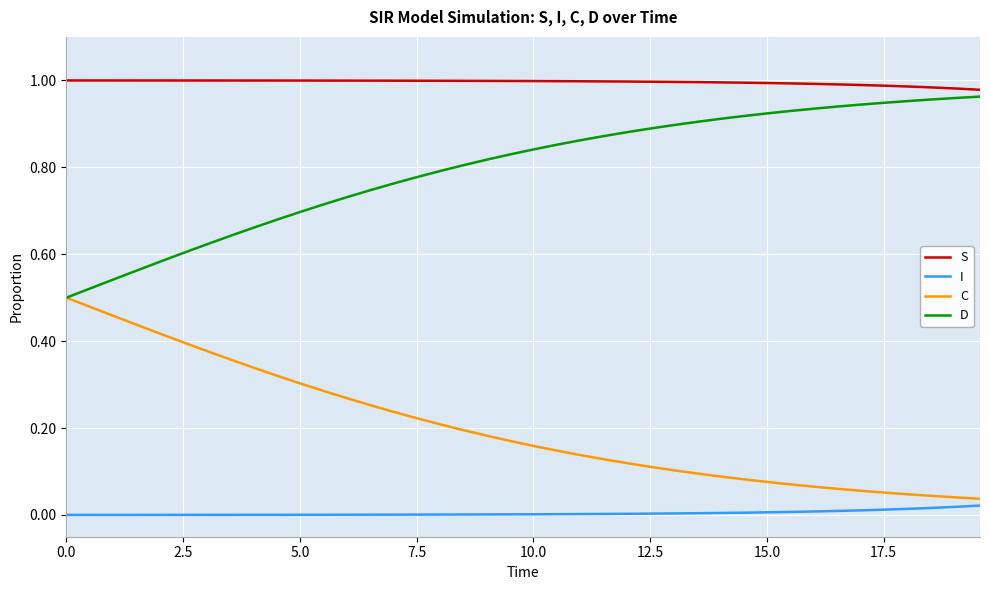

What are all the series names shown in the legend?

S, I, C, D